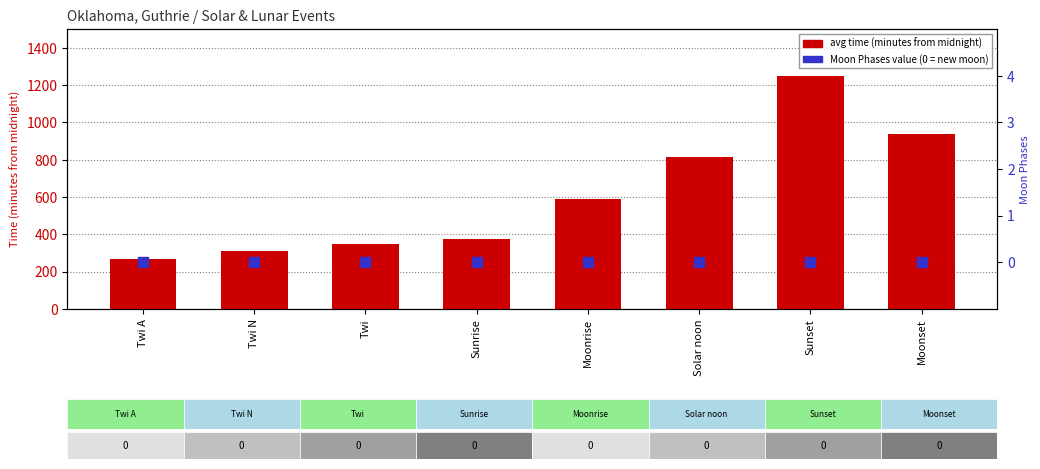

What is the total value across all series at Solar noon?

813.8